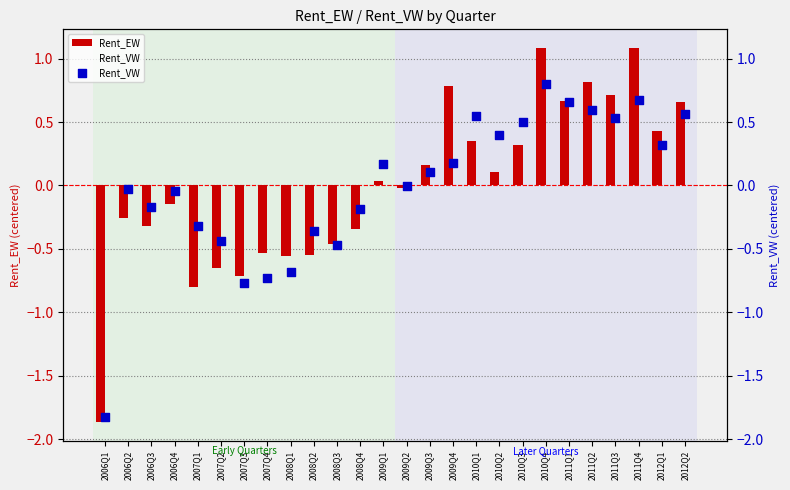

Which series reaches the maximum Y coordinate?

Rent_EW